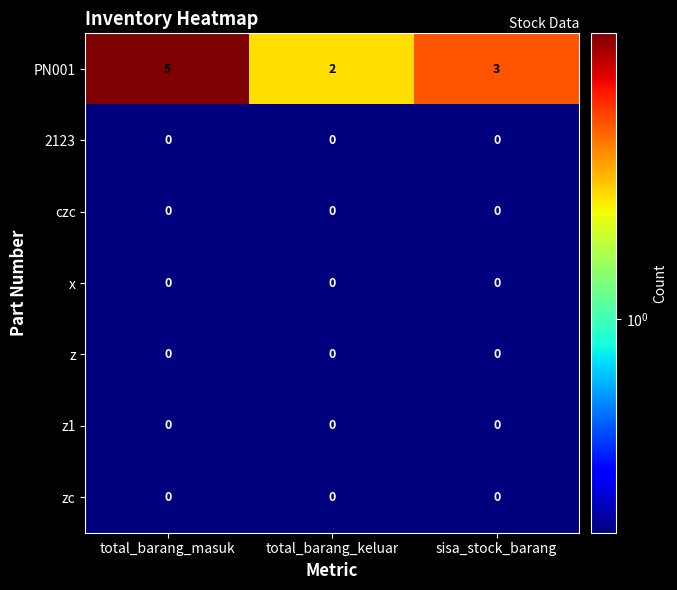

How many PN001 values are between 2 and 5?

3